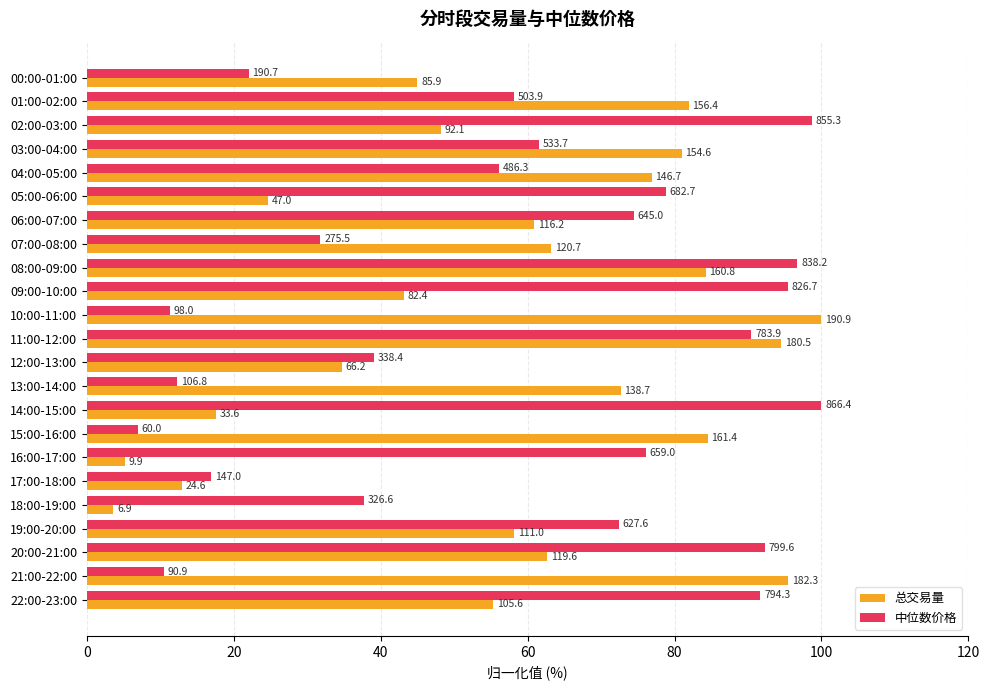

What are all the series names shown in the legend?

总交易量, 中位数价格